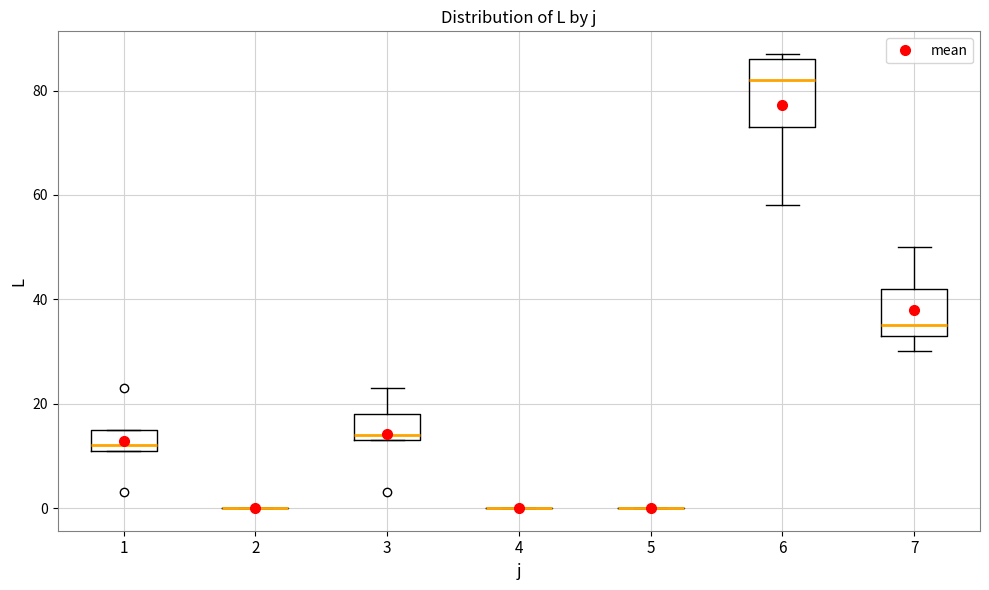

Where is the lower edge of the box at x = 3 on the y-axis? The values are not printed on the chart, so give them approximately, as read against the axis.

14